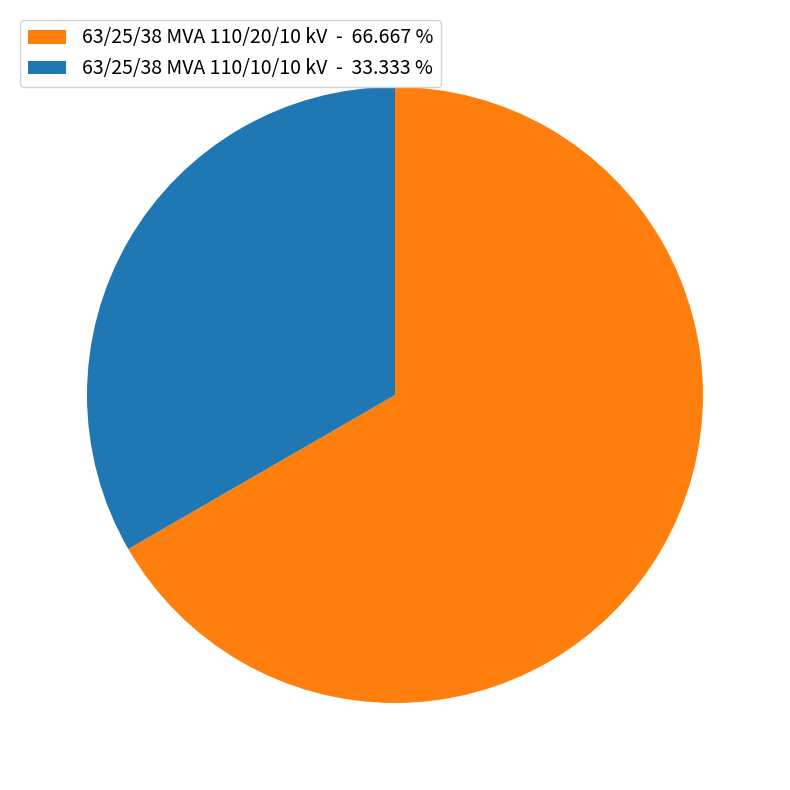

Is 63/25/38 MVA 110/20/10 kV the majority of the pie?

Yes